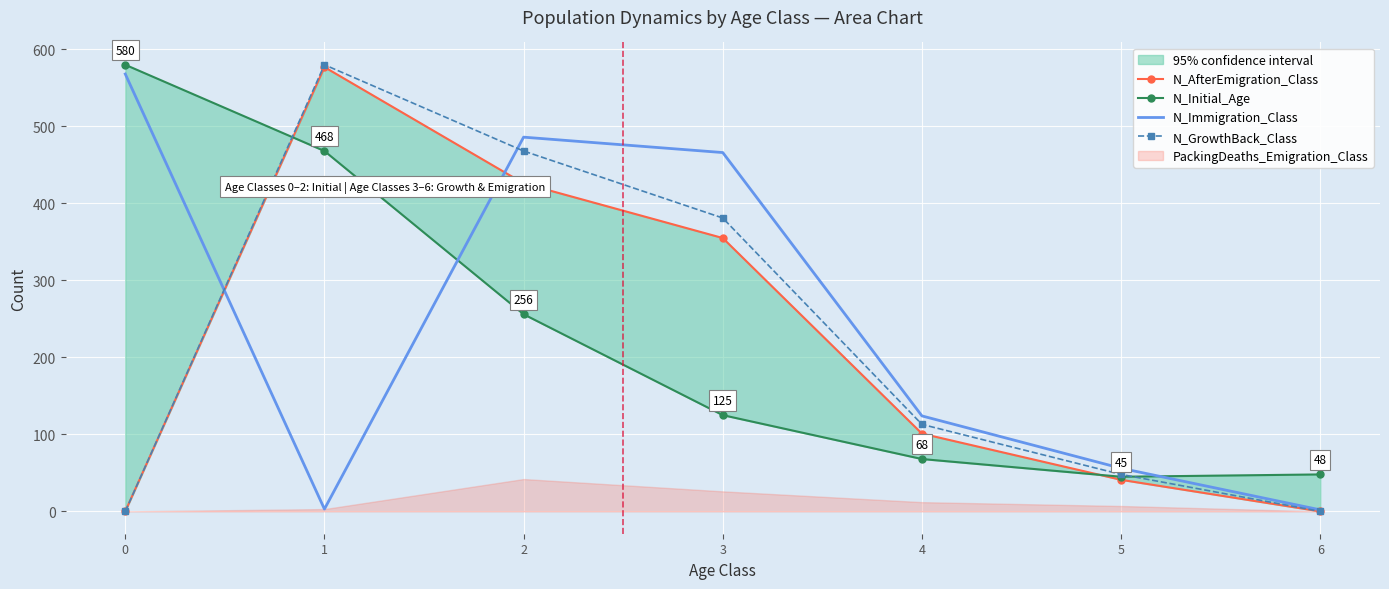

What is the difference between the maximum and second lowest values in the N_GrowthBack_Class series?

580